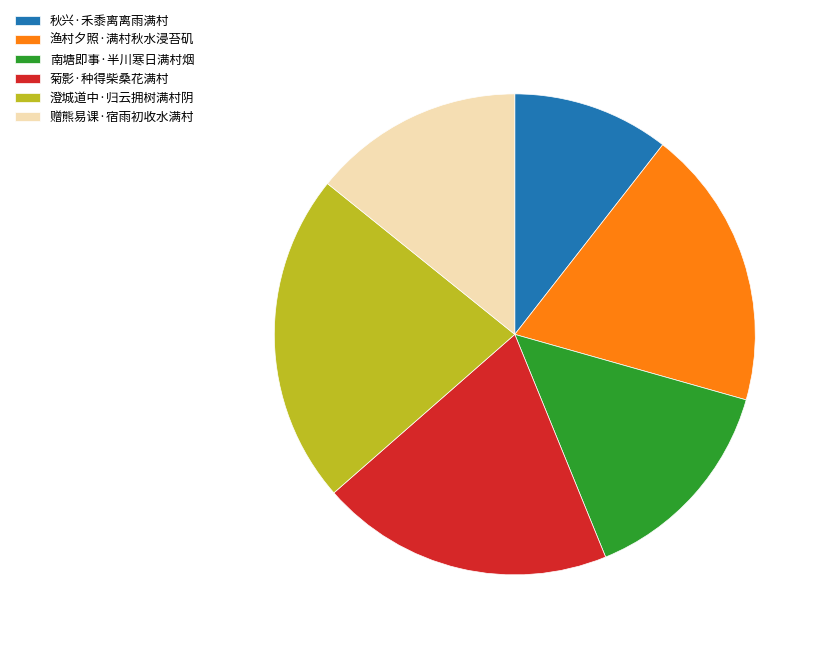

Which slice is the smallest?

秋兴·禾黍离离雨满村